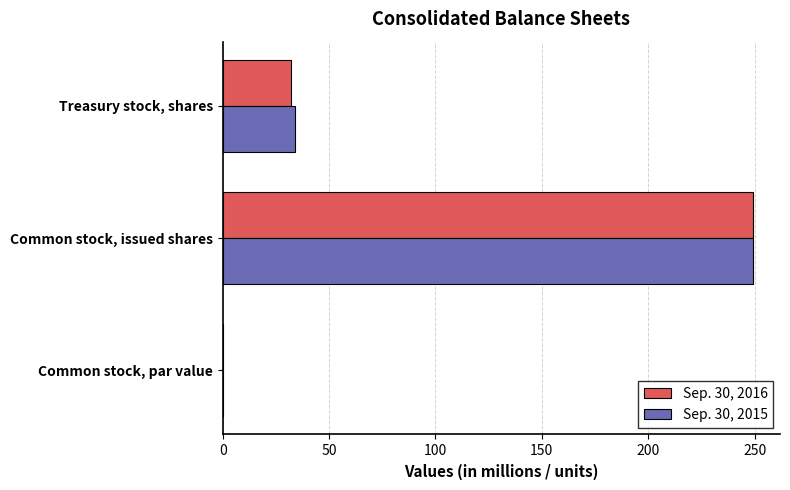

What is the sum of all Sep. 30, 2016 values?

281.6